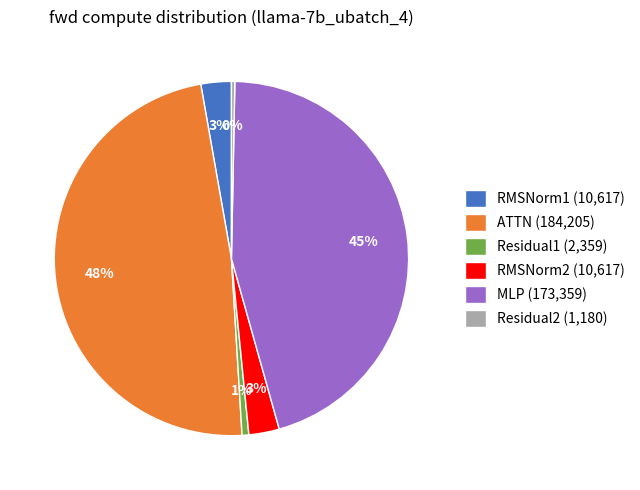

Is the sum of Residual2 and ATTN greater than half?

No